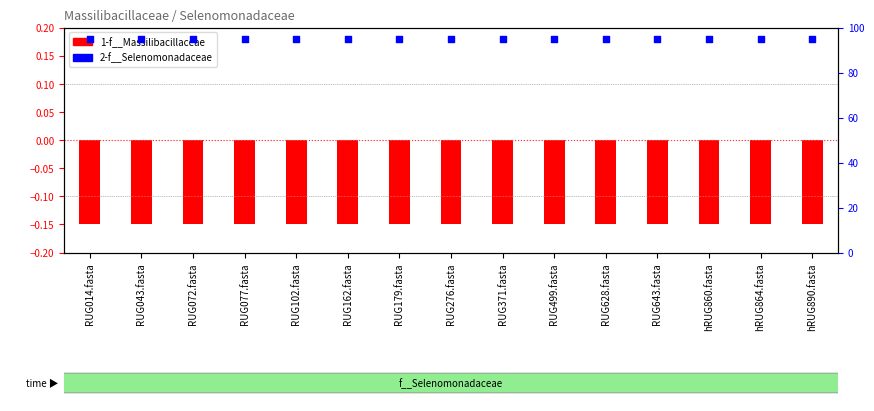

At which category is the sum across all series the highest?

RUG014.fasta